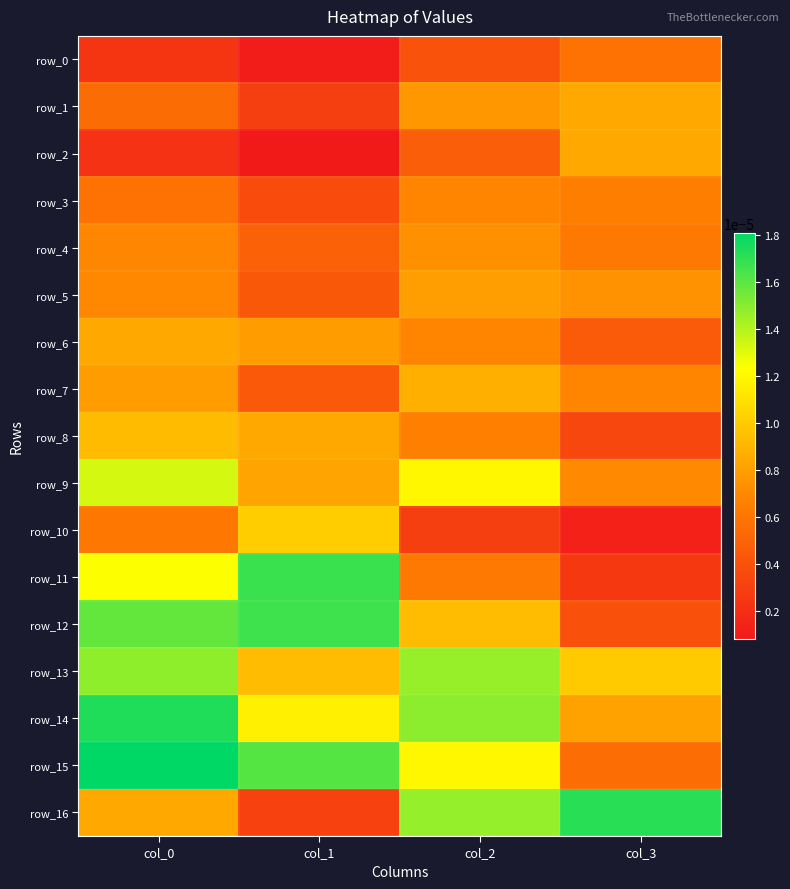

Which has a higher value, col_1 or col_2?

col_2